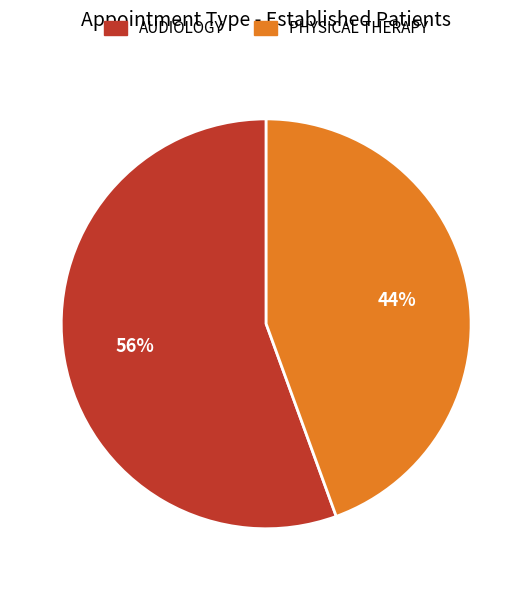

To the nearest percent, what is the combined percentage of AUDIOLOGY and PHYSICAL THERAPY?

100%